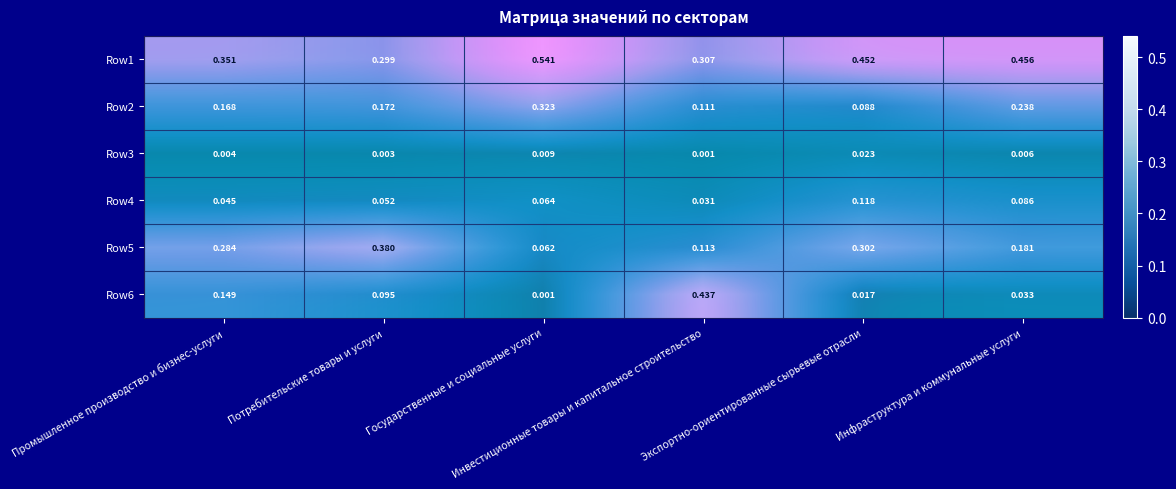

Between Экспортно-ориентированные сырьевые отрасли and Инфраструктура и коммунальные услуги, which series saw the biggest shift?

Row2